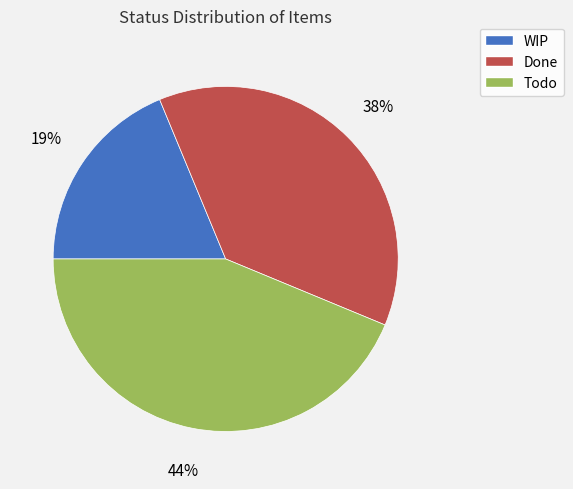

Rank the categories by value from lowest to highest.

WIP, Done, Todo